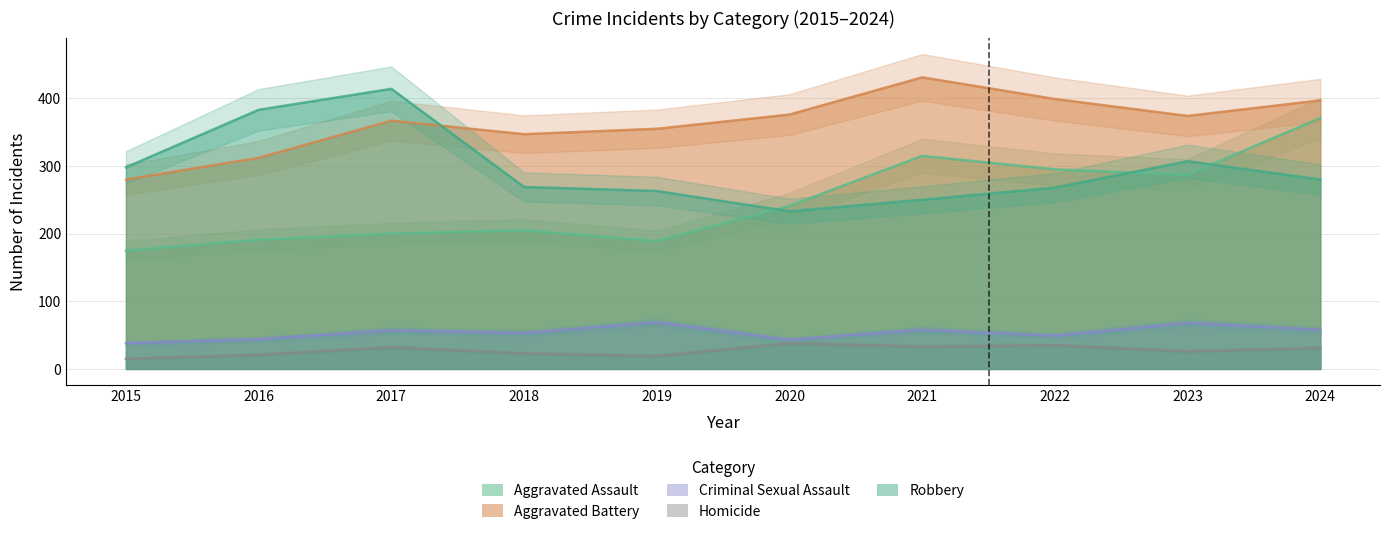

Reading left to right, what are all the values shown in this chart?

Aggravated Assault: 175	191	200	205	189	241	315	295	287	371
Aggravated Battery: 280	312	367	347	355	376	431	399	374	397
Criminal Sexual Assault: 38	44	57	53	69	43	58	49	68	58
Homicide: 15	21	32	23	19	38	33	35	26	31
Robbery: 298	383	414	269	263	233	250	268	307	280